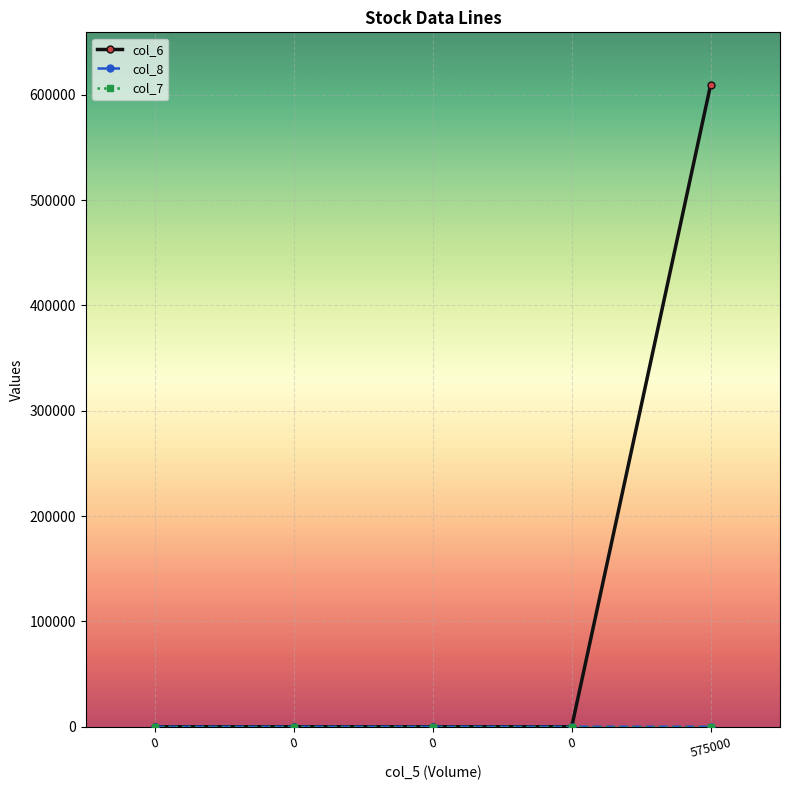

Is this an area chart (filled region under the line)?

No